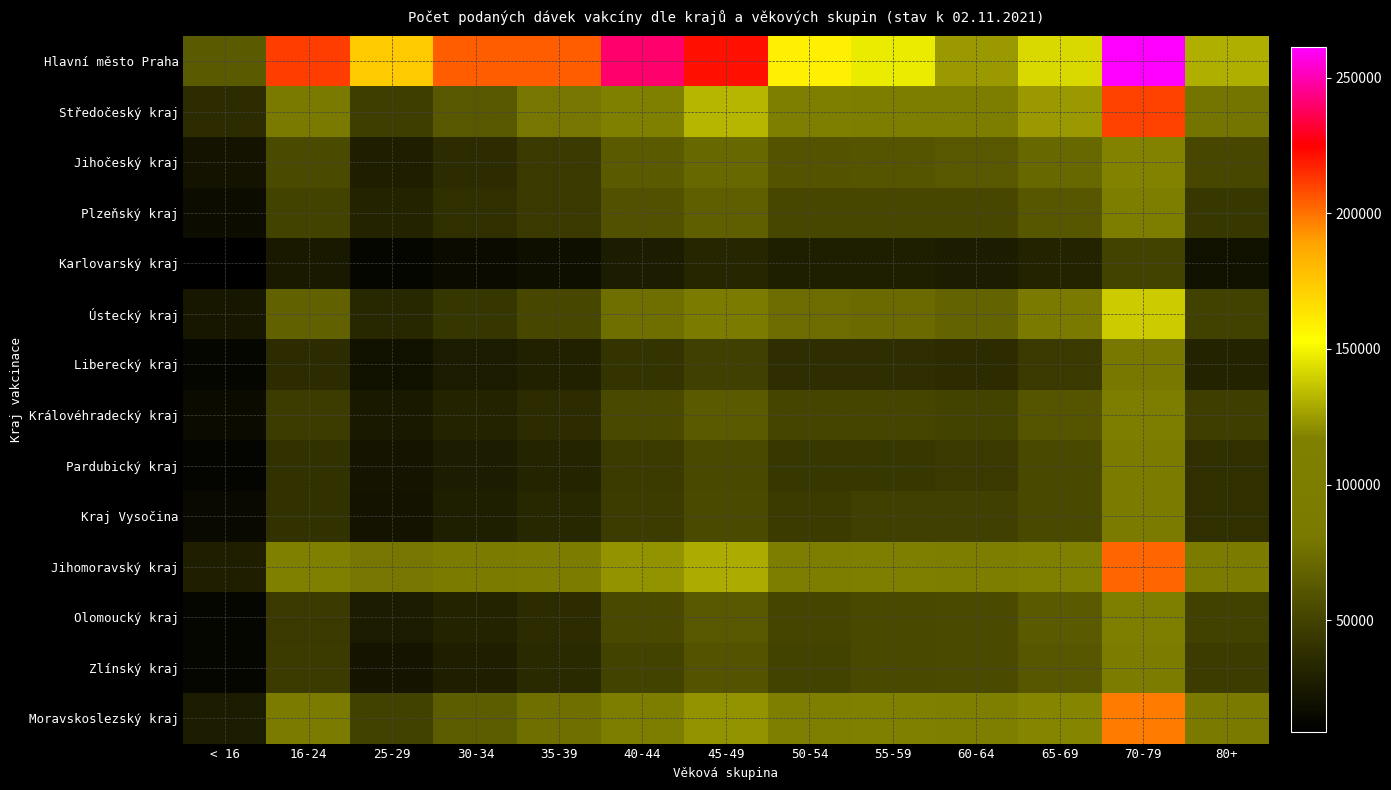

Which category has the highest value across all series?

70-79